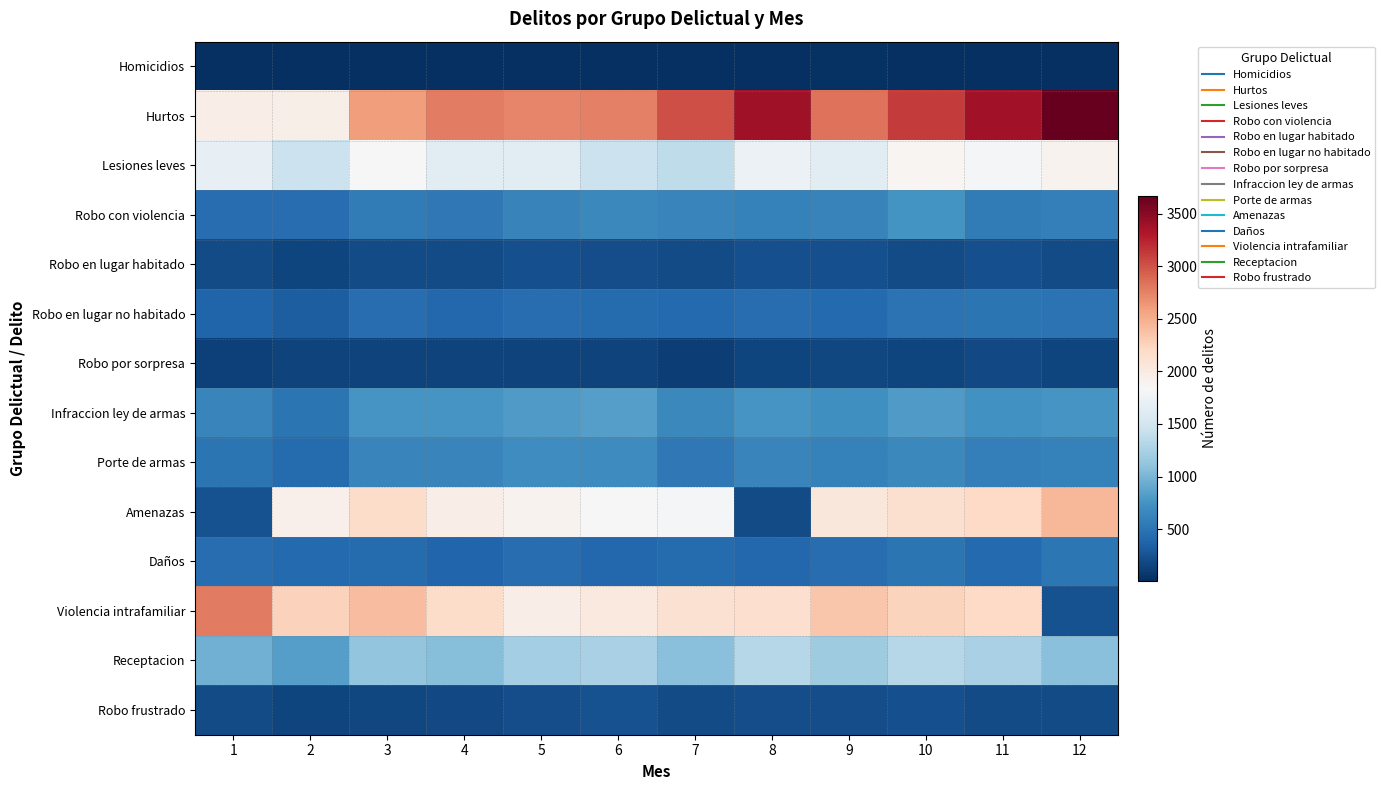

Reading right to left, list all the values displayed in this chart.

Homicidios: 12=26	11=18	10=21	9=29	8=22	7=12	6=18	5=24	4=12	3=13	2=16	1=21
Hurtos: 12=3668	11=3376	10=3124	9=2838	8=3392	7=3016	6=2766	5=2729	4=2772	3=2607	2=1952	1=1958
Lesiones leves: 12=1909	11=1807	10=1882	9=1639	8=1729	7=1373	6=1448	5=1626	4=1642	3=1839	2=1454	1=1686
Robo con violencia: 12=590	11=566	10=742	9=625	8=602	7=637	6=667	5=620	4=540	3=559	2=447	1=441
Robo en lugar habitado: 12=203	11=227	10=211	9=228	8=237	7=208	6=217	5=239	4=209	3=200	2=160	1=200
Robo en lugar no habitado: 12=495	11=504	10=494	9=421	8=441	7=417	6=430	5=443	4=406	3=443	2=330	1=374
Robo por sorpresa: 12=162	11=192	10=168	9=170	8=160	7=118	6=141	5=151	4=148	3=154	2=144	1=136
Infraccion ley de armas: 12=759	11=735	10=811	9=724	8=759	7=662	6=829	5=809	4=756	3=768	2=508	1=639
Porte de armas: 12=611	11=593	10=666	9=606	8=632	7=530	6=693	5=703	4=640	3=635	2=433	1=511
Amenazas: 12=2452	11=2206	10=2134	9=2052	8=209	7=1821	6=1841	5=1904	4=1961	3=2175	2=1935	1=242
Daños: 12=519	11=426	10=508	9=444	8=410	7=432	6=401	5=442	4=396	3=433	2=416	1=449
Violencia intrafamiliar: 12=254	11=2211	10=2247	9=2349	8=2146	7=2115	6=2022	5=1966	4=2176	3=2409	2=2264	1=2789
Receptacion: 12=1077	11=1249	10=1321	9=1192	8=1321	7=1075	6=1245	5=1221	4=1067	3=1121	2=838	1=962
Robo frustrado: 12=202	11=209	10=230	9=215	8=216	7=200	6=249	5=214	4=191	3=182	2=157	1=201